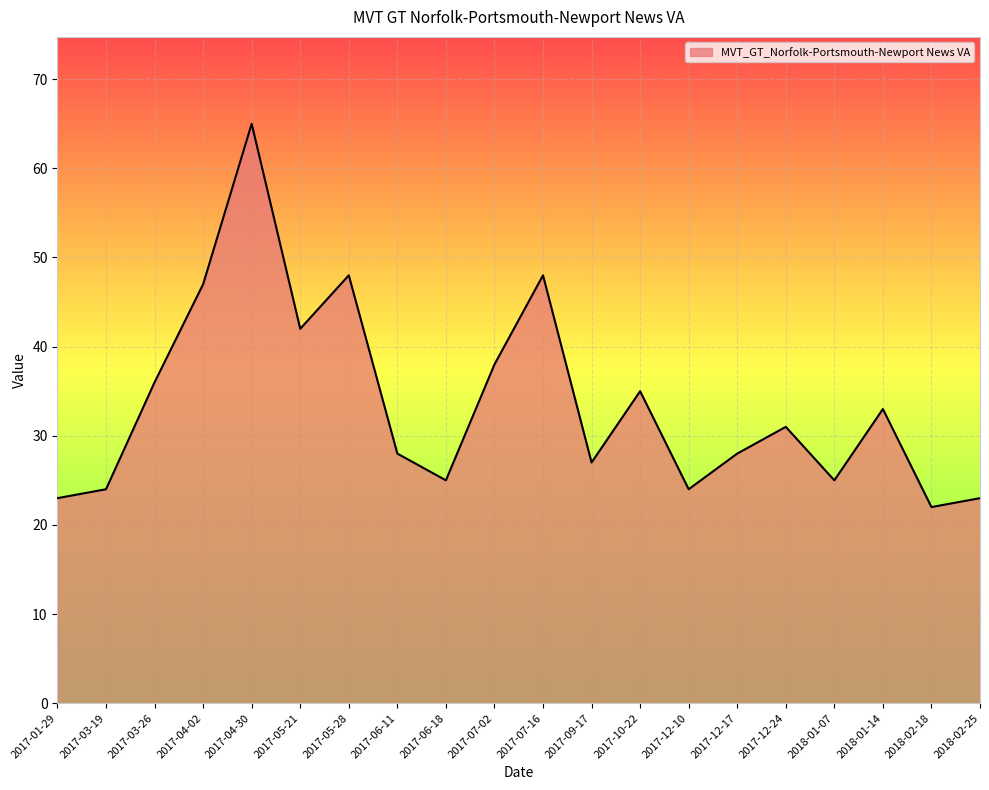

What position from the right is 2018-02-18?

2